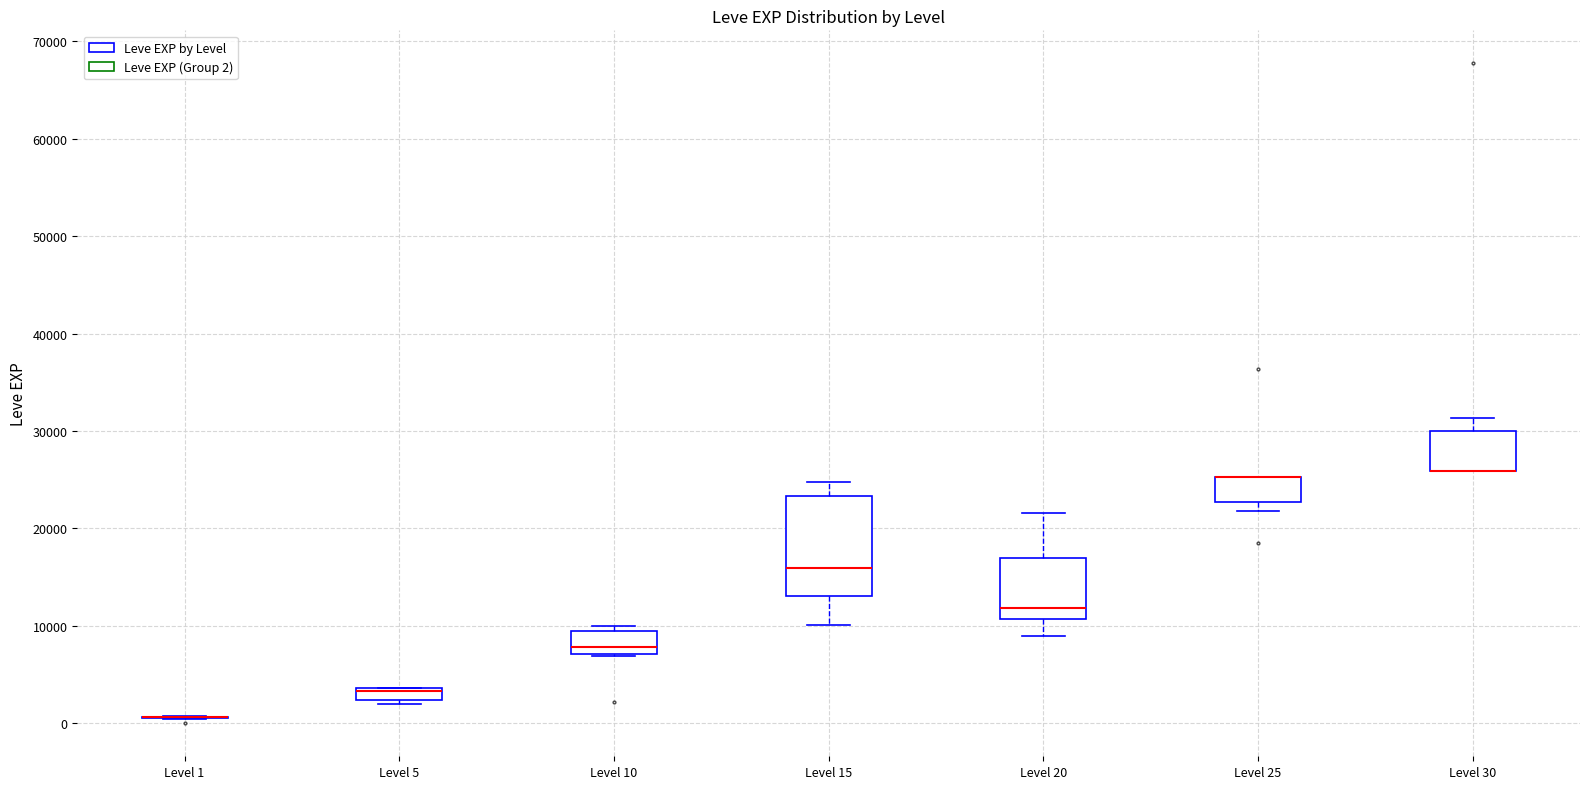

Which box is the tallest, from its lower edge to its upper edge?

Level 15